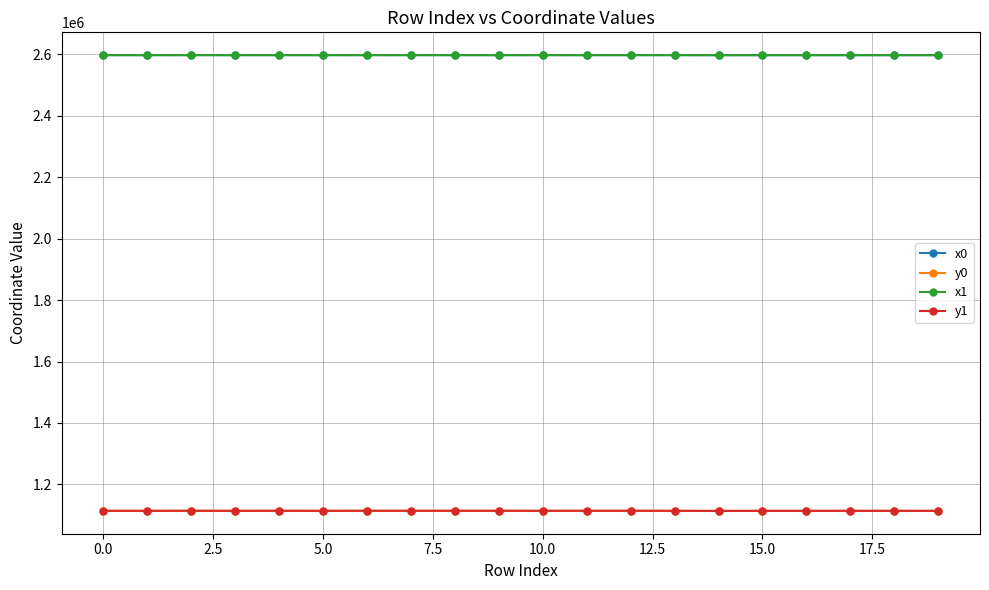

True or false: x0 and y1 cross at least once.

False